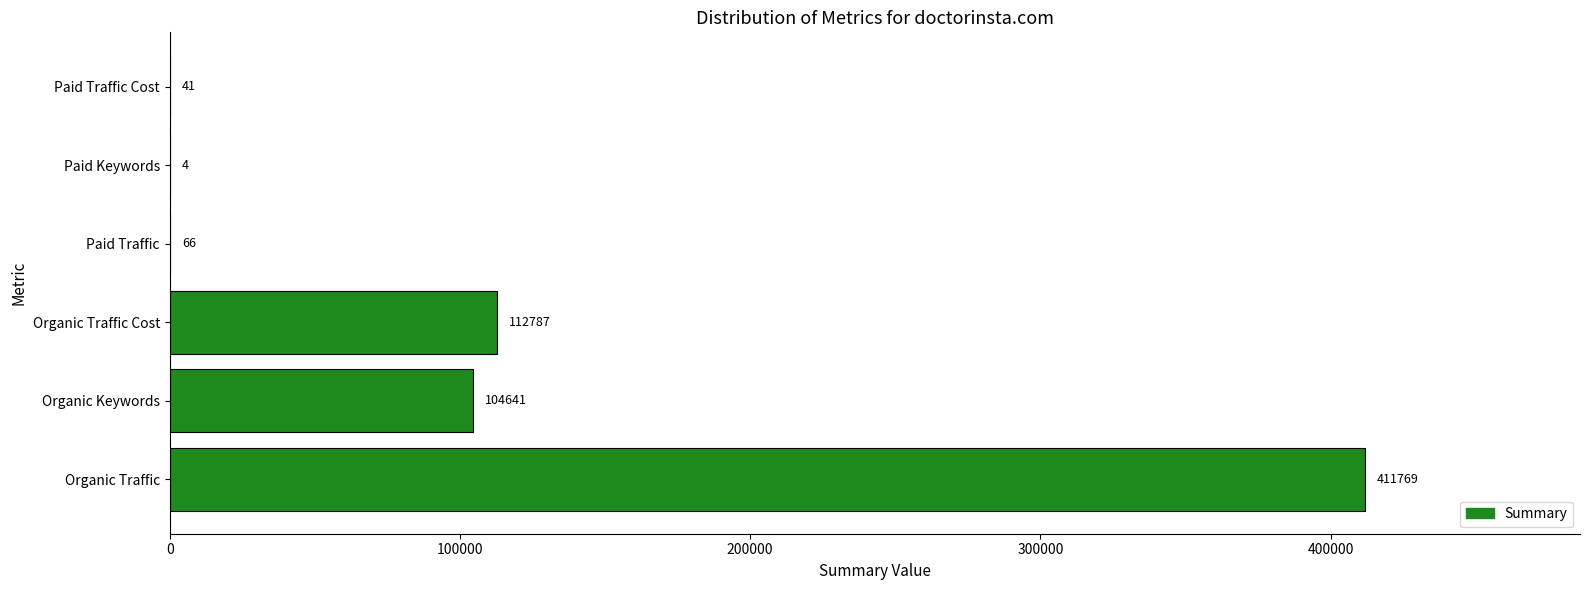

True or false: the data shows 144947 at Organic Keywords.

False